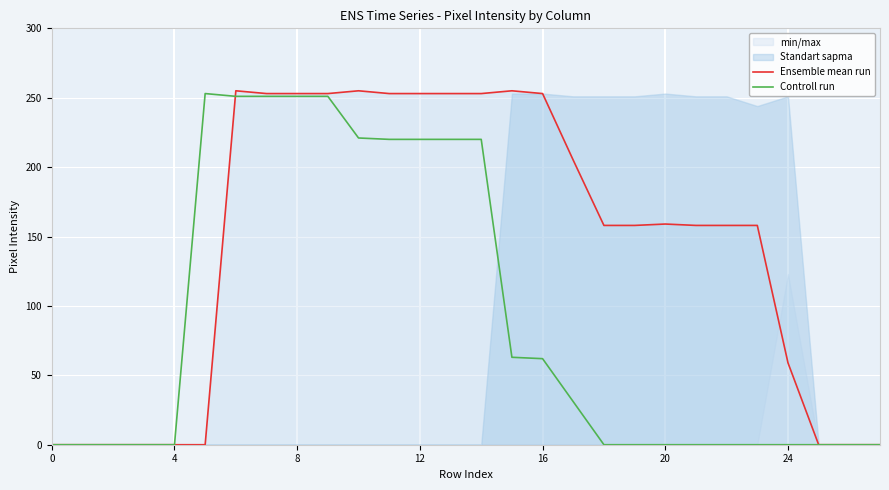

Reading left to right, what are all the values shown in this chart?

Ensemble mean run: 0	0	0	0	0	0	255	253	253	253	255	253	253	253	253	255	253	205	158	158	159	158	158	158	59	0	0	0
Controll run: 0	0	0	0	0	253	251	251	251	251	221	220	220	220	220	63	62	31	0	0	0	0	0	0	0	0	0	0